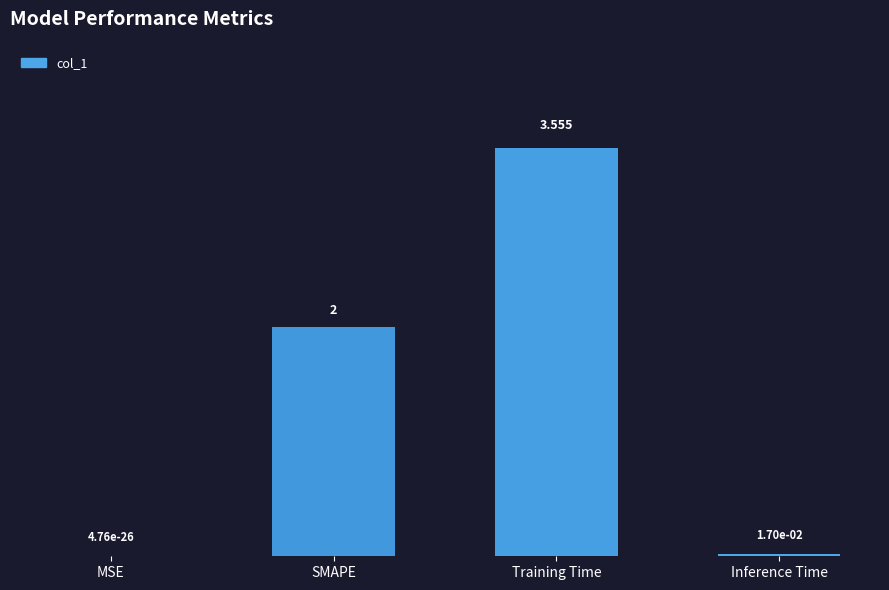

At which label is the value closest to 1?

Inference Time